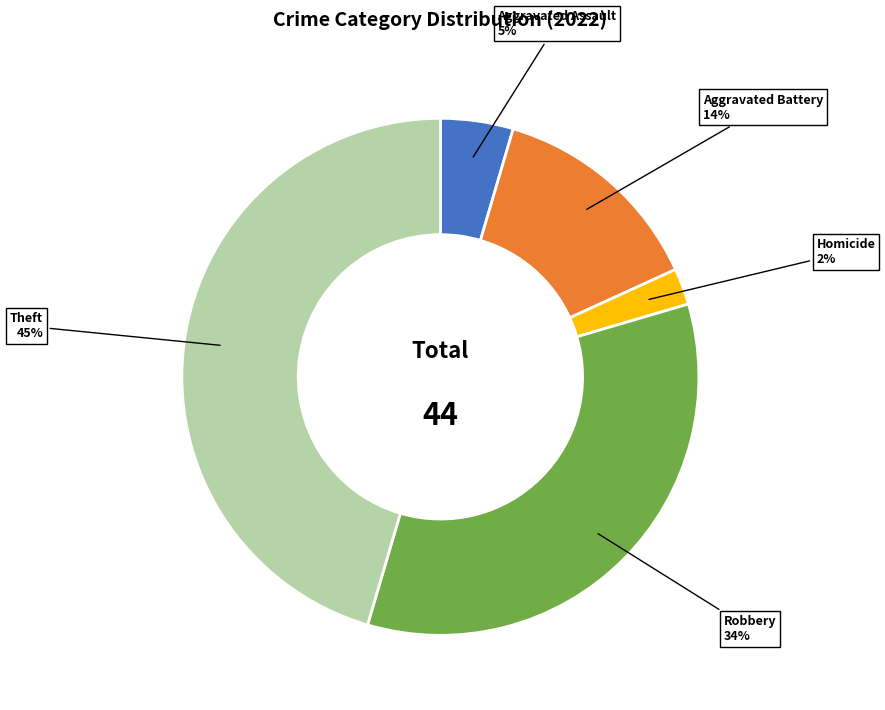

Does any single category account for the majority?

No